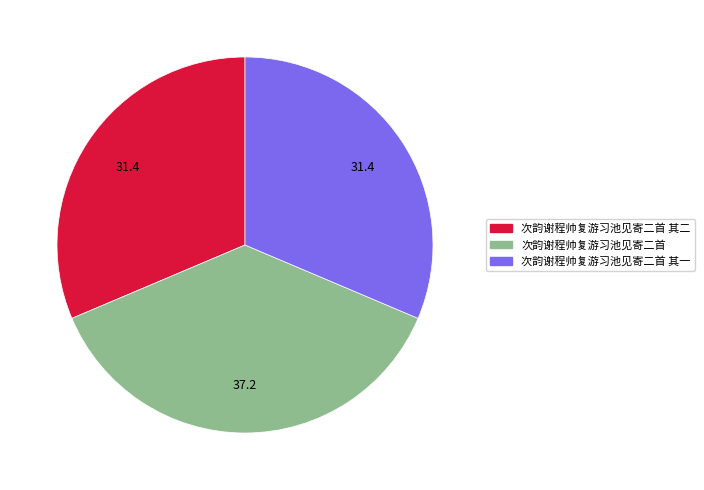

Is there any slice that represents more than half of the pie?

No